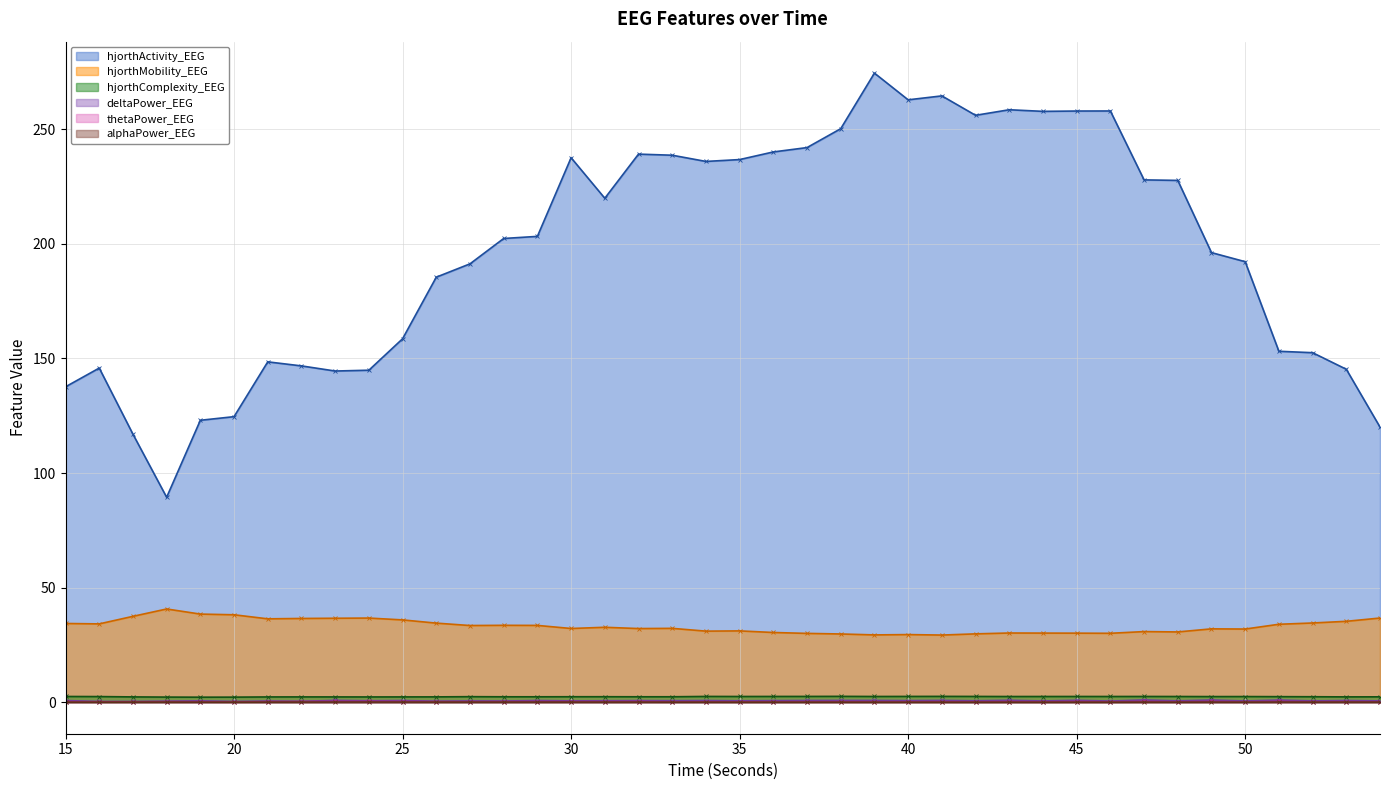

True or false: hjorthMobility_EEG and hjorthActivity_EEG intersect in this chart.

False